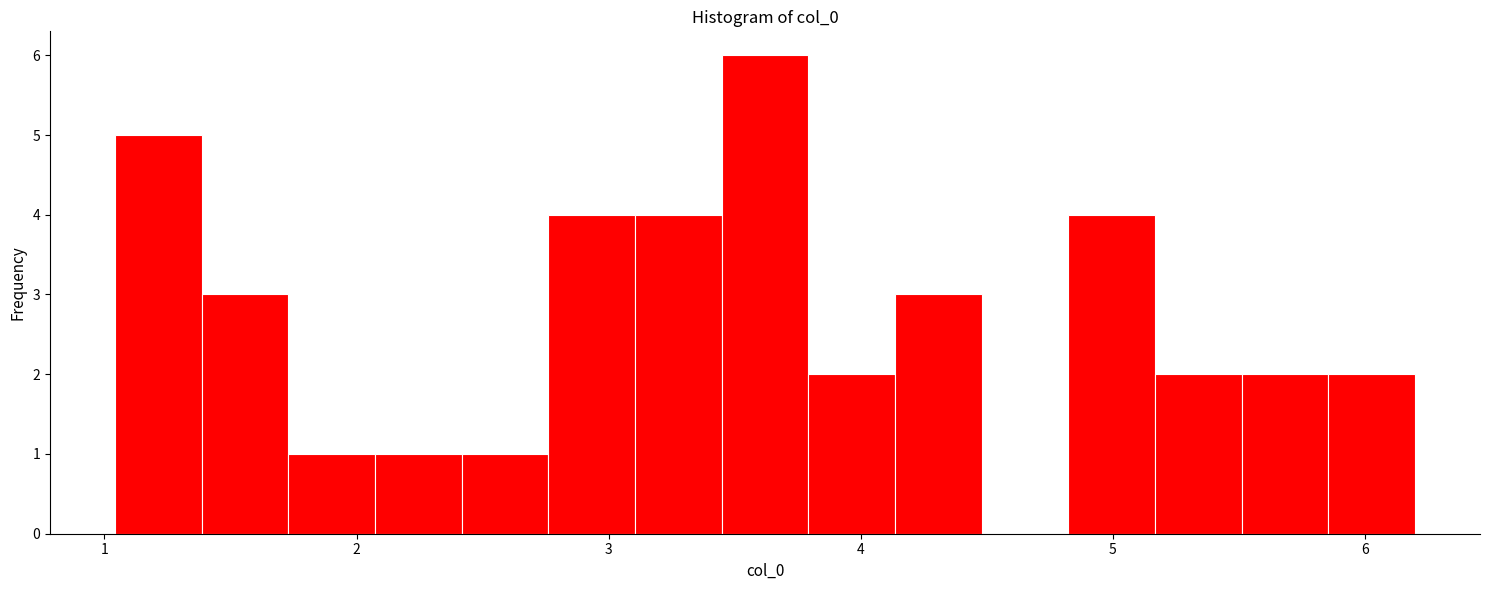

Around what value on the x-axis is the tallest bar? Give the approximate position of its centre, as read against the axis.

3.6